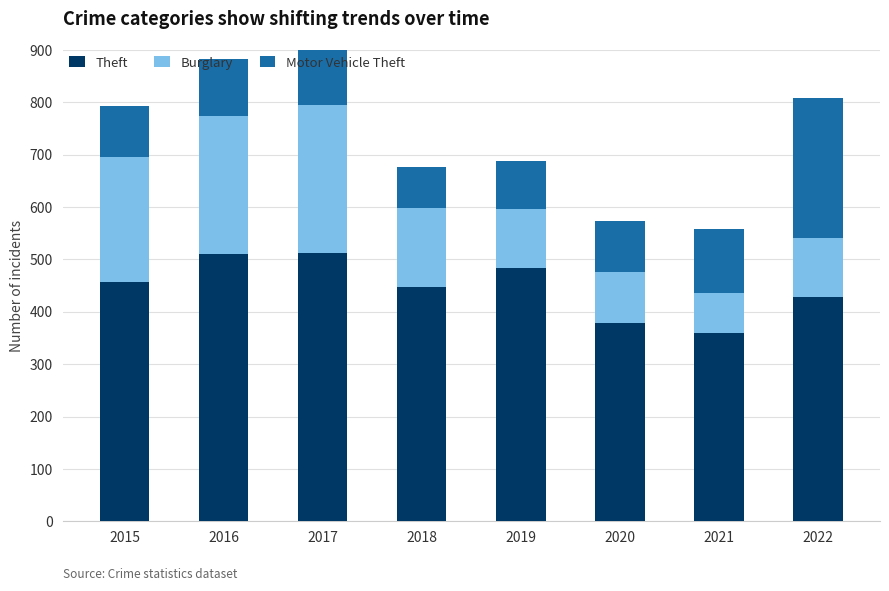

The Theft series shows 844 at 2019. True or false?

False